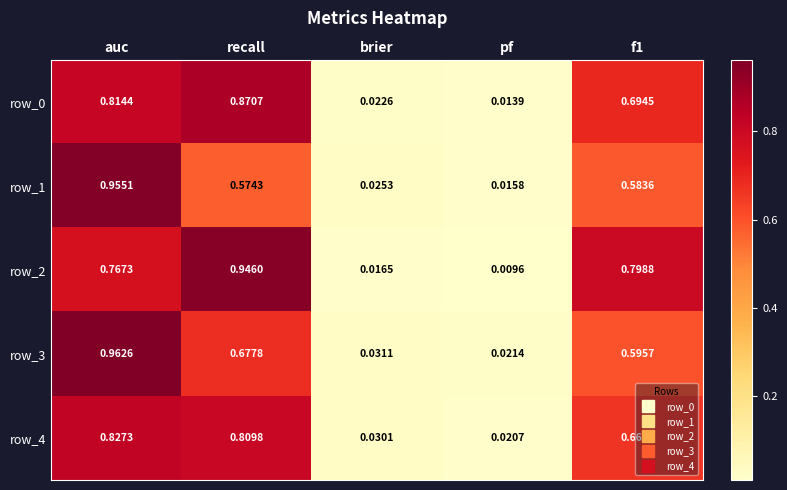

Is the value of row_3 at pf greater than the value of row_0 at auc?

No